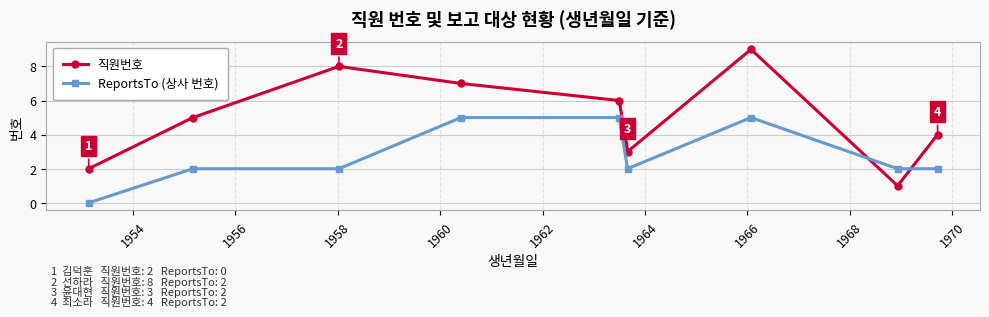

What is the maximum value shown in the chart?

9